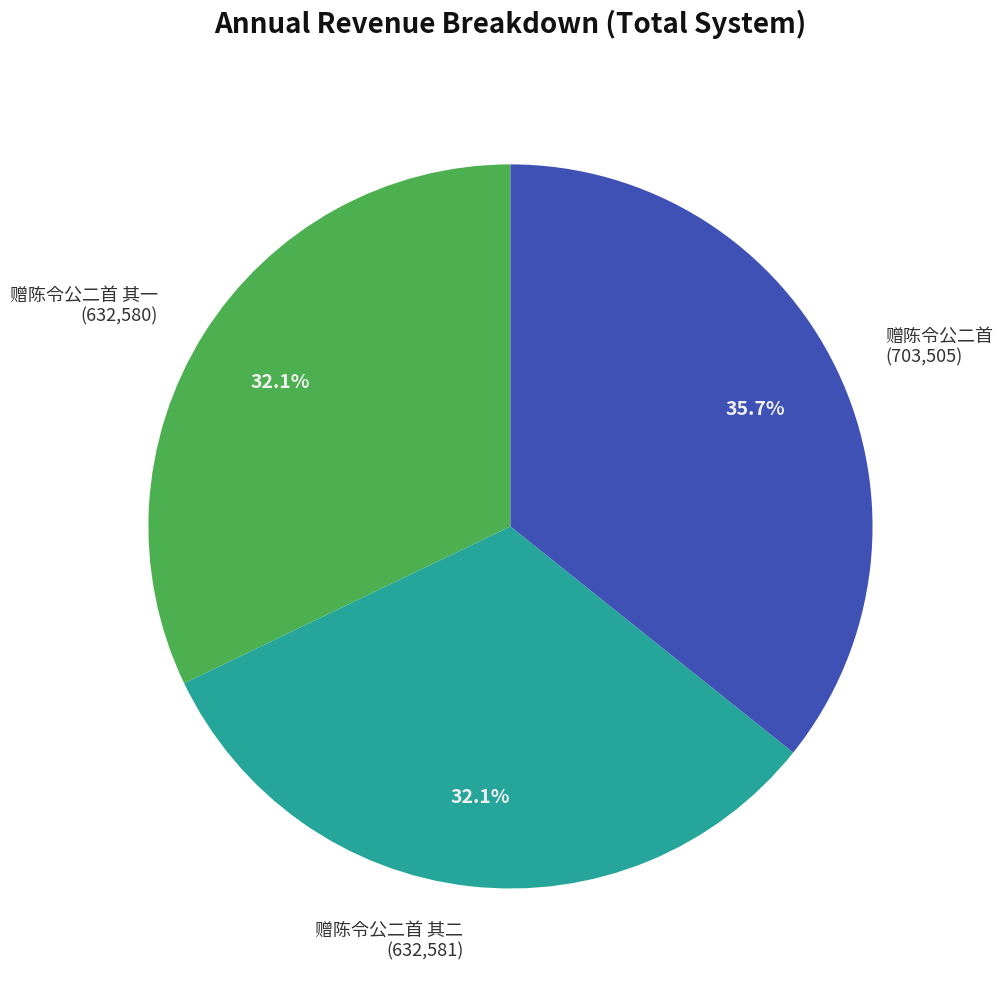

To the nearest percent, what percentage of the pie is 赠陈令公二首 其二?

32%